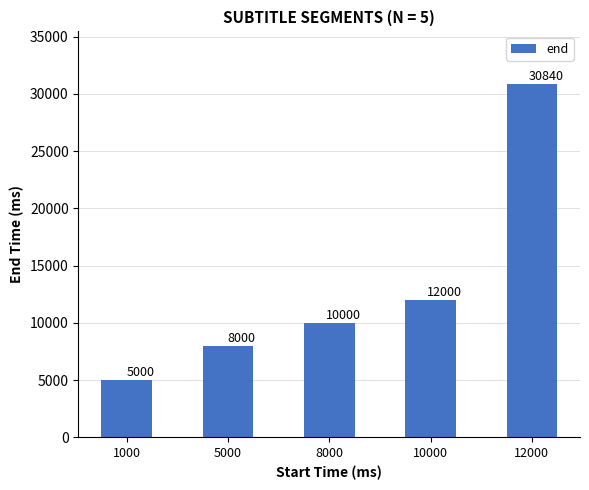

Reading left to right, list all the values displayed in this chart.

1000=5000	5000=8000	8000=10000	10000=12000	12000=30840